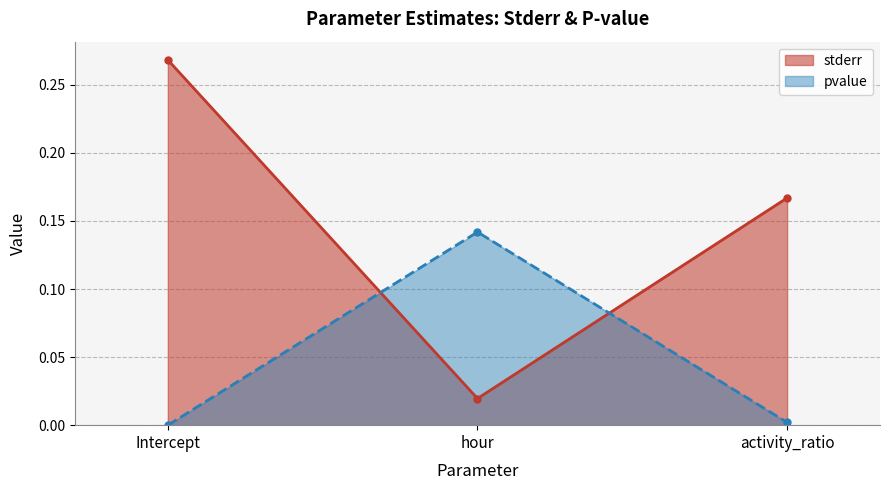

Rank the categories by stderr value from highest to lowest.

Intercept, activity_ratio, hour